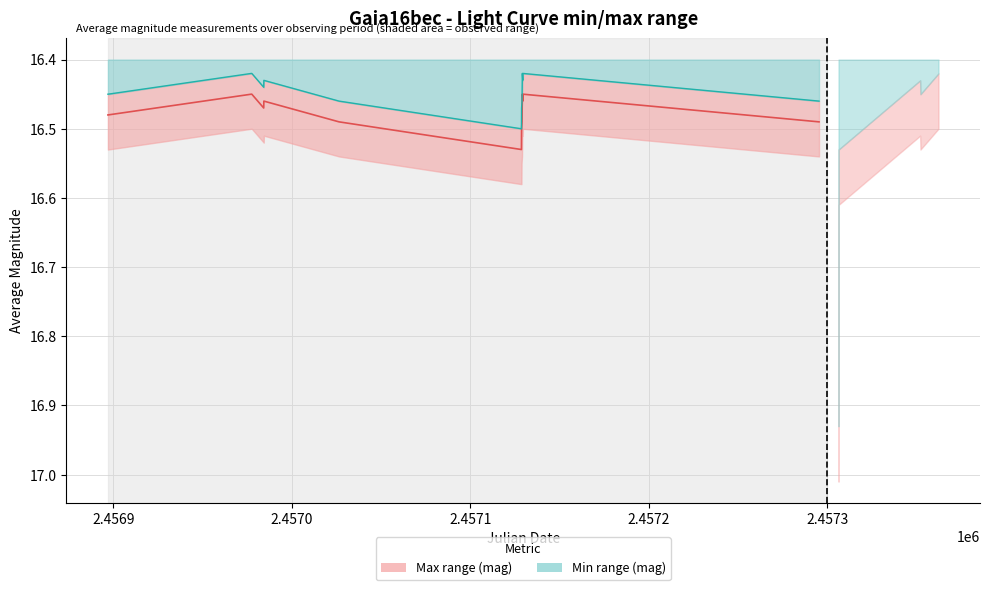

At which label is Lower magnitude closest to 16?

2.4570